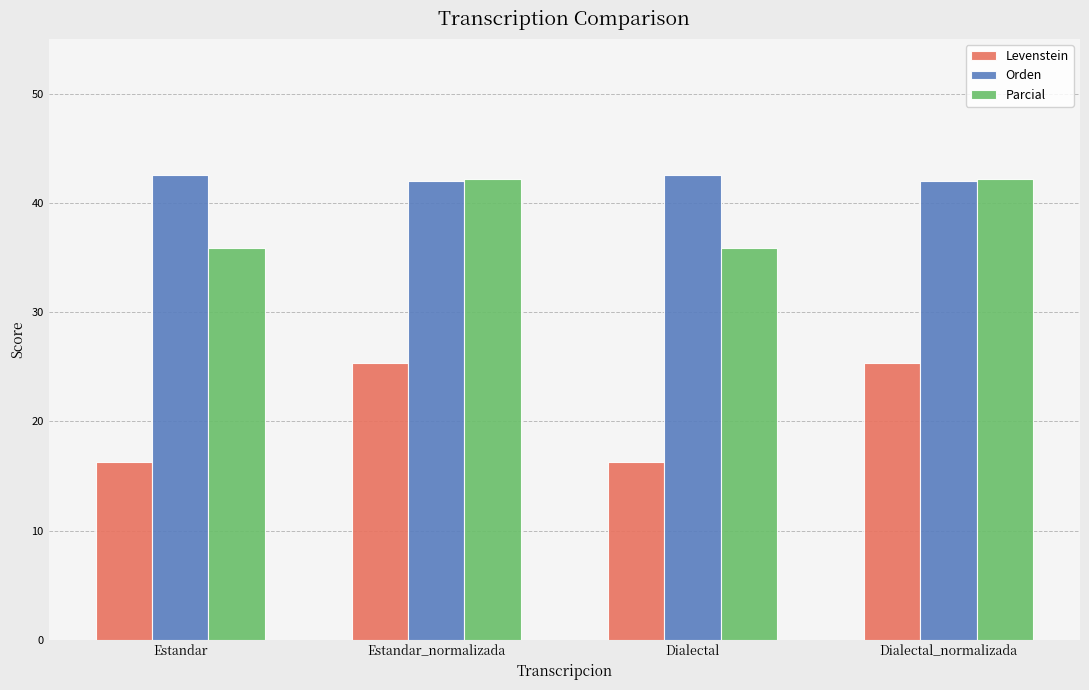

At Estandar, list the series in order from smallest to largest.

Levenstein, Parcial, Orden